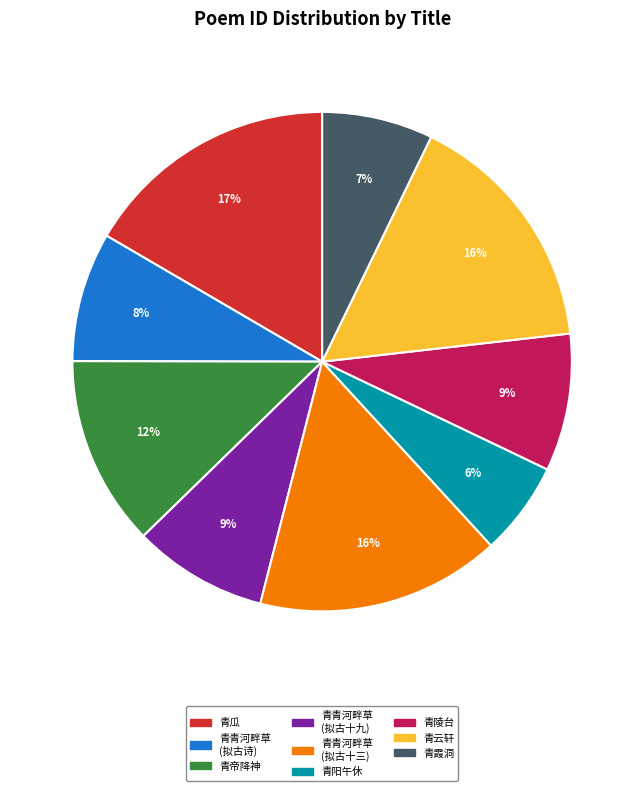

Approximately how many times larger is the value at 青帝降神 compared to 青瓜?

0.7